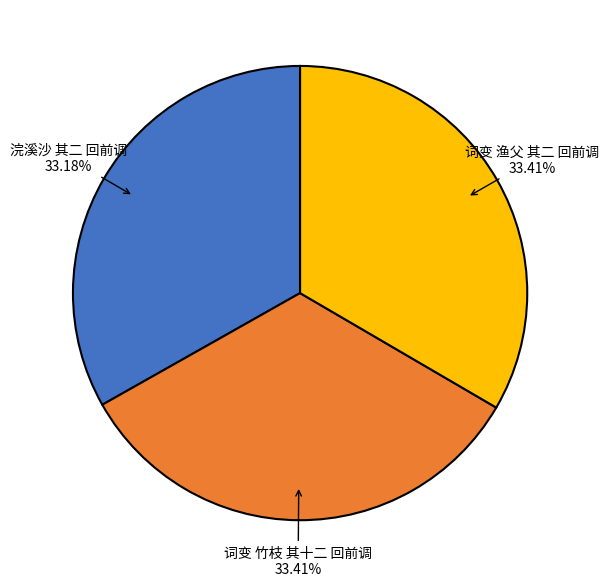

Does 浣溪沙 其二 回前调 account for over 50% of the chart?

No